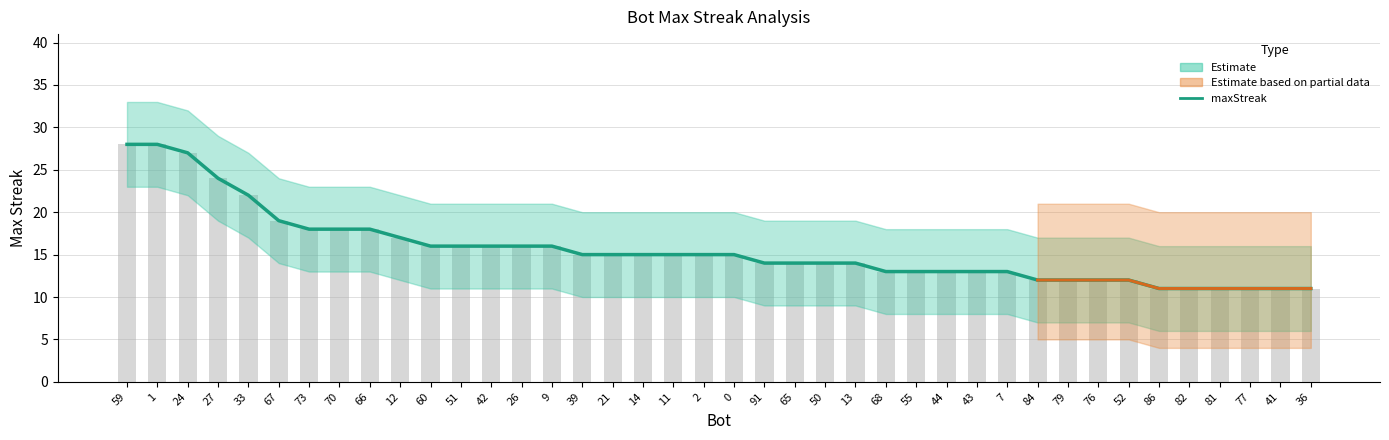

Does the chart contain any negative values?

No